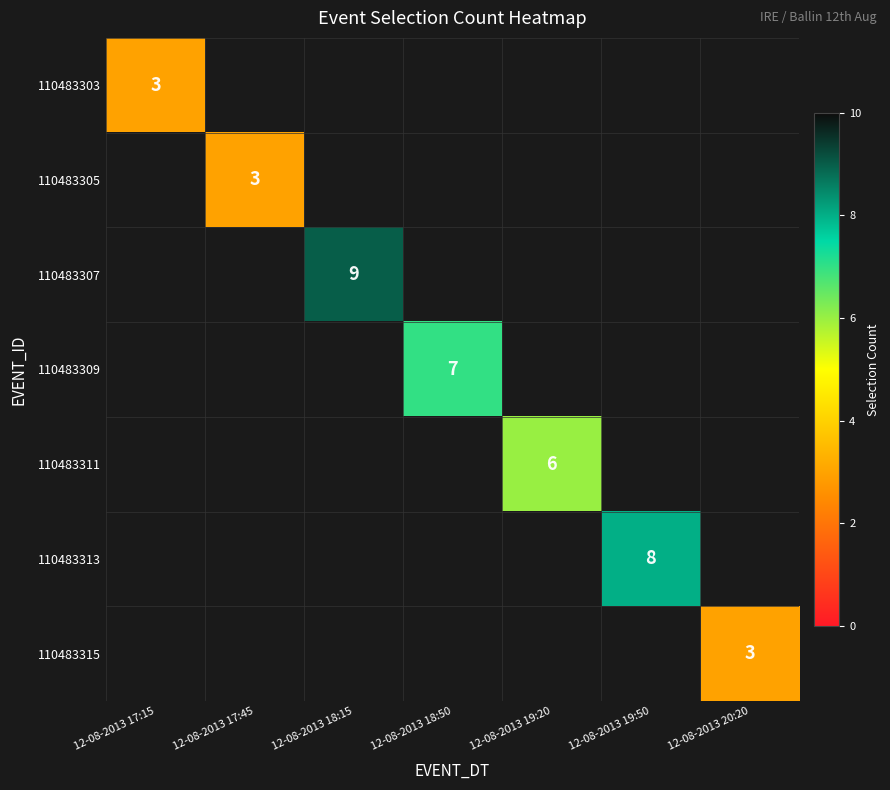

How many distinct data groups are displayed?

7